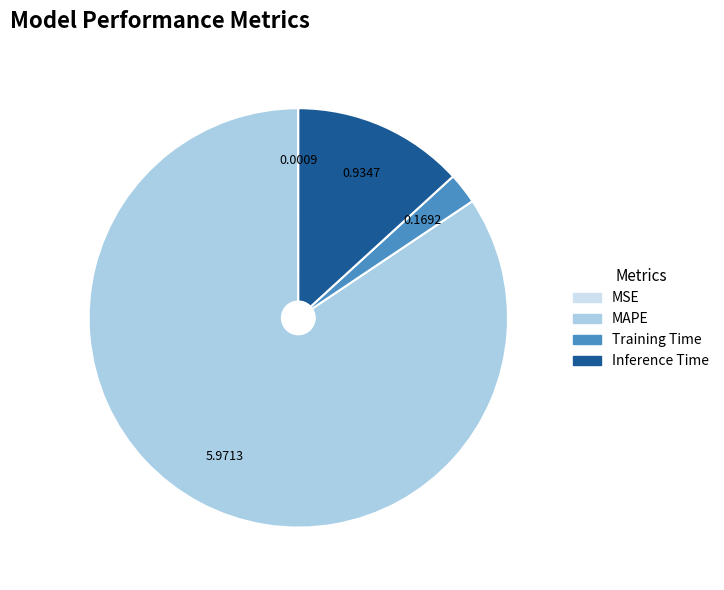

Is Inference Time the majority of the pie?

No